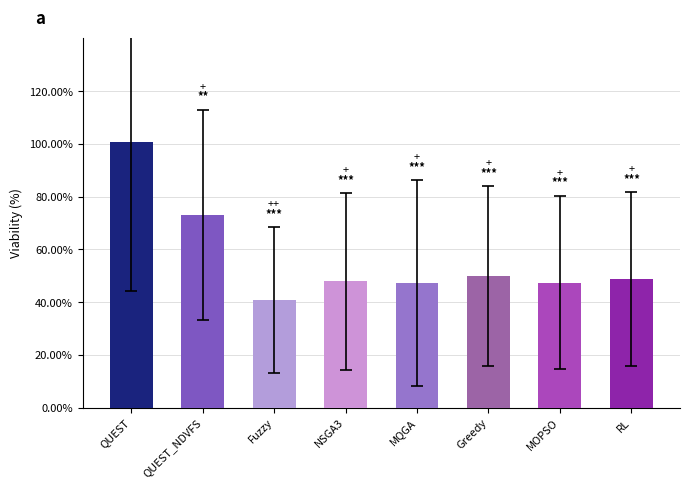

Rank the categories by value from lowest to highest.

Fuzzy, MQGA, MOPSO, NSGA3, RL, Greedy, QUEST_NDVFS, QUEST